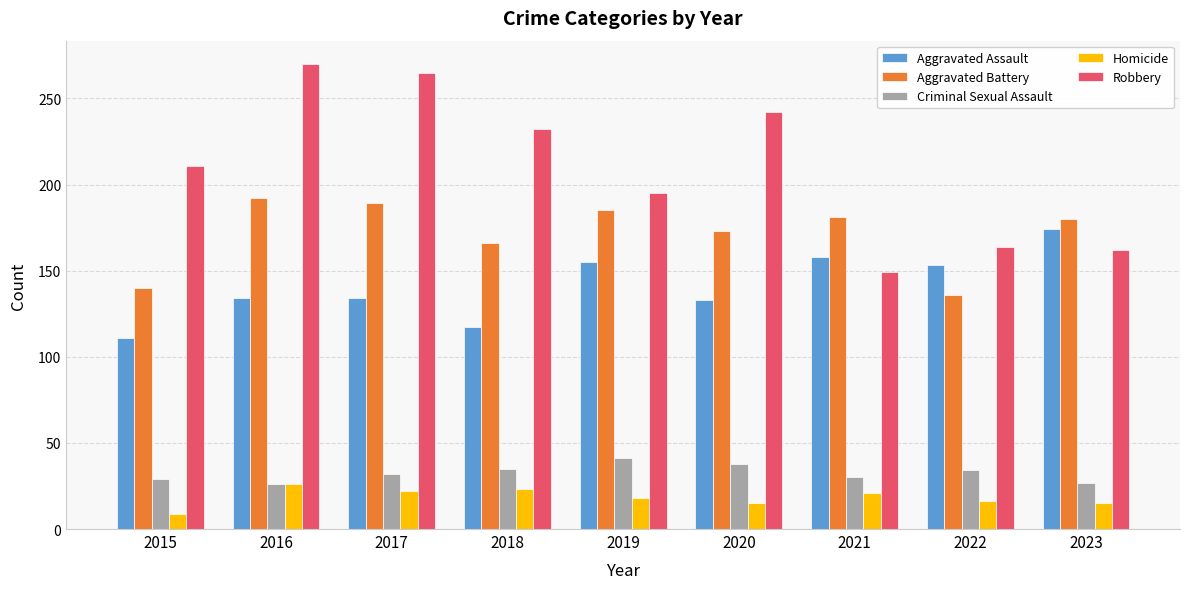

What is the average value of the Aggravated Assault series?

141